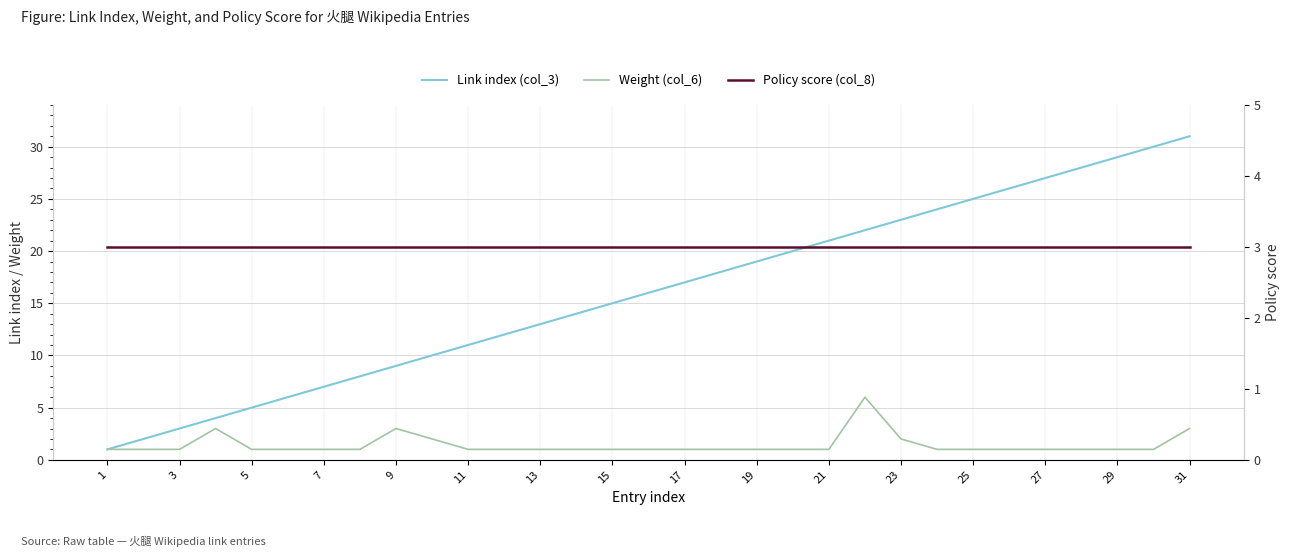

How many lines are shown in the chart?

3